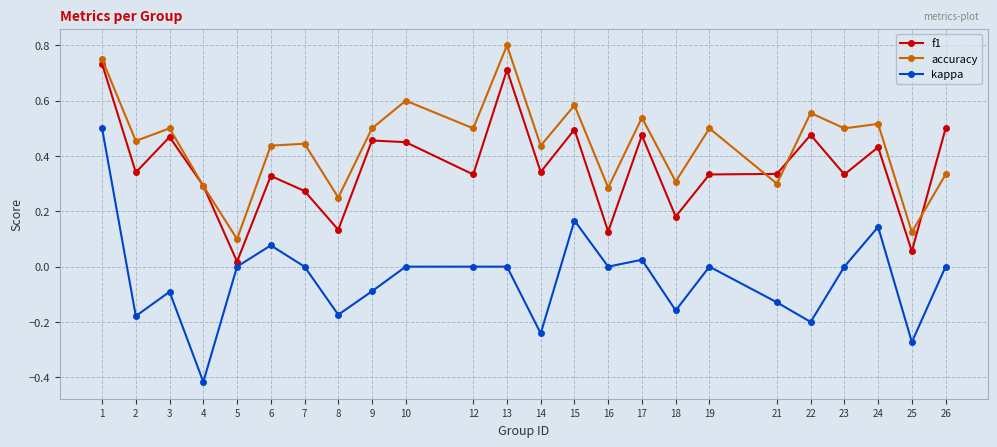

At which category is the sum across all series the highest?

1